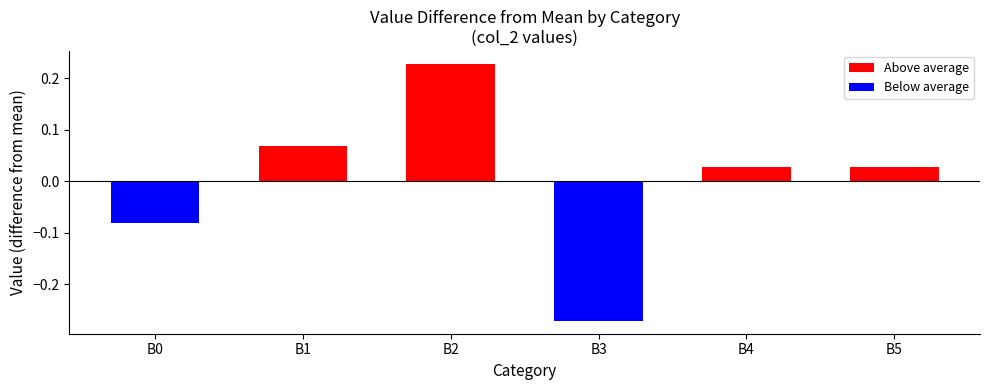

Reading left to right, list all the values displayed in this chart.

Above average: 0.0	0.1	0.2	0.0	0.0	0.0
Below average: -0.1	0.0	0.0	-0.3	0.0	0.0